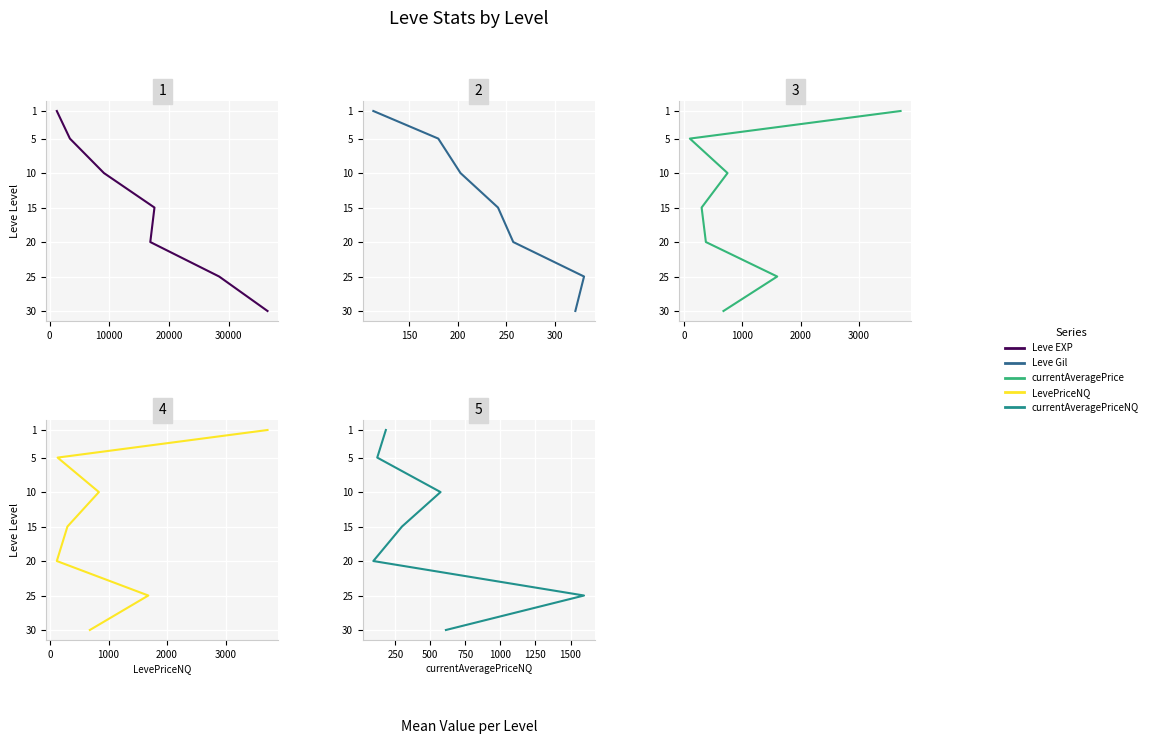

How many Leve EXP values are between 5 and 25?

5